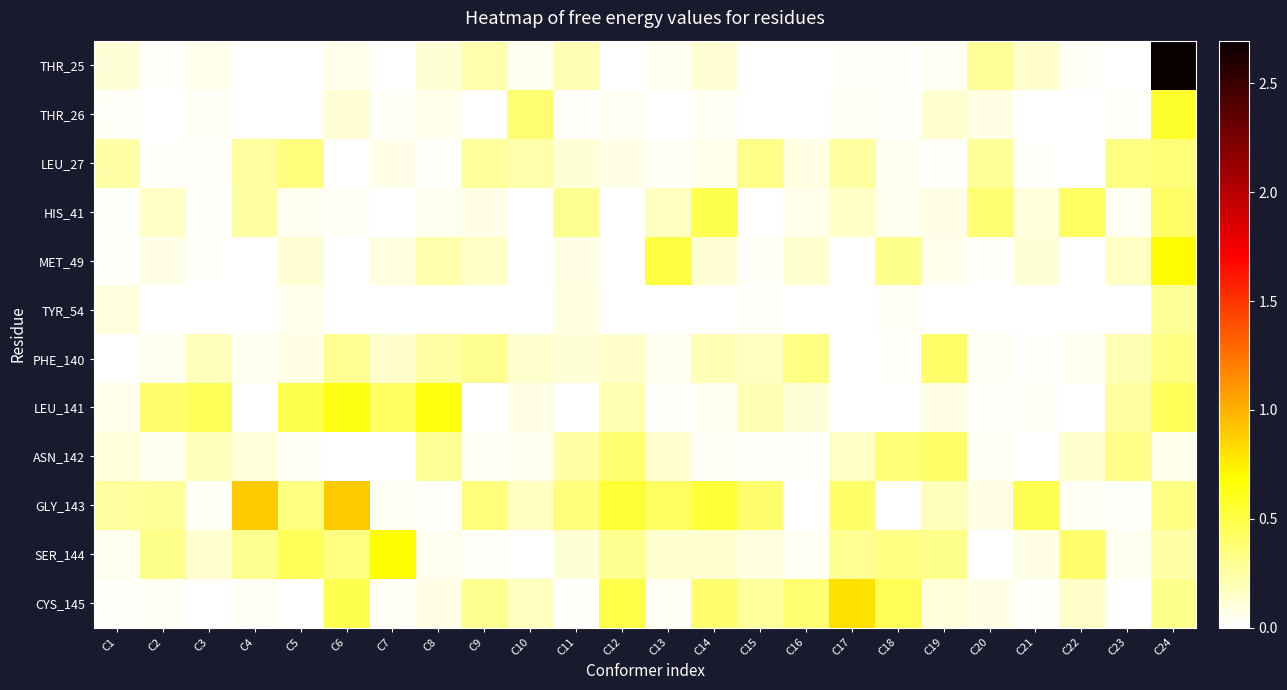

At which category is the sum across all series the highest?

C24